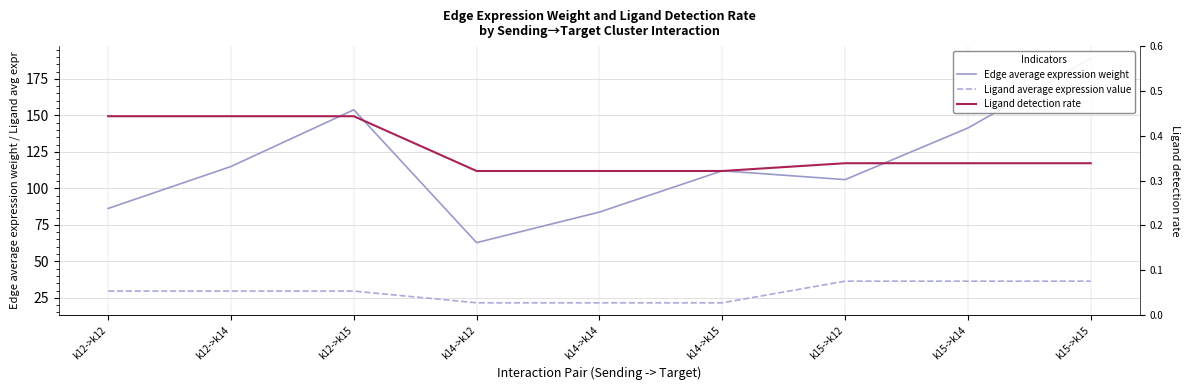

What is the sum of all Ligand detection rate values?

3.3